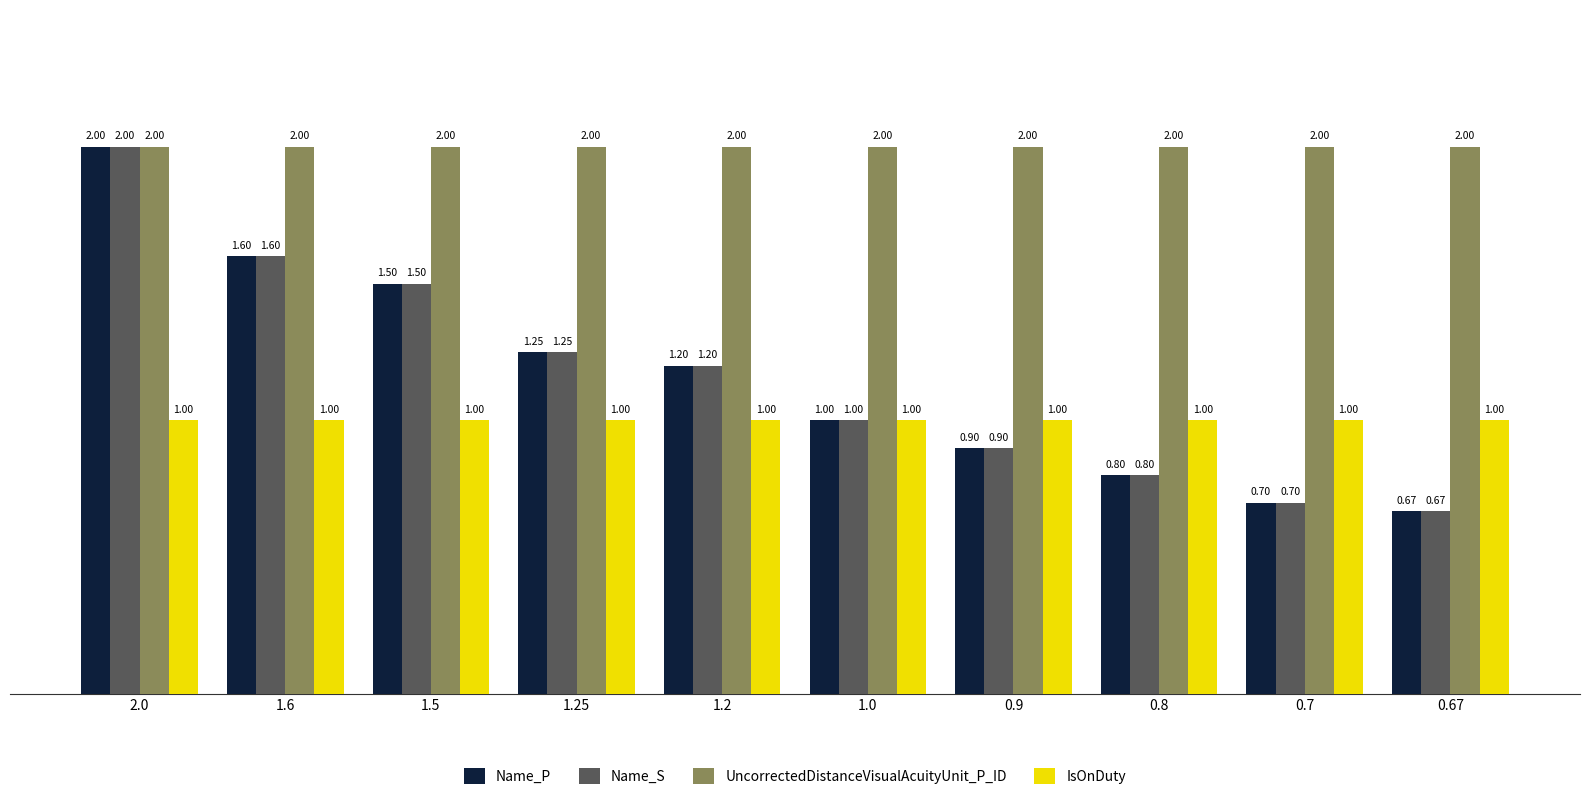

Rank the categories by Name_S value from lowest to highest.

0.67, 0.7, 0.8, 0.9, 1.0, 1.2, 1.25, 1.5, 1.6, 2.0